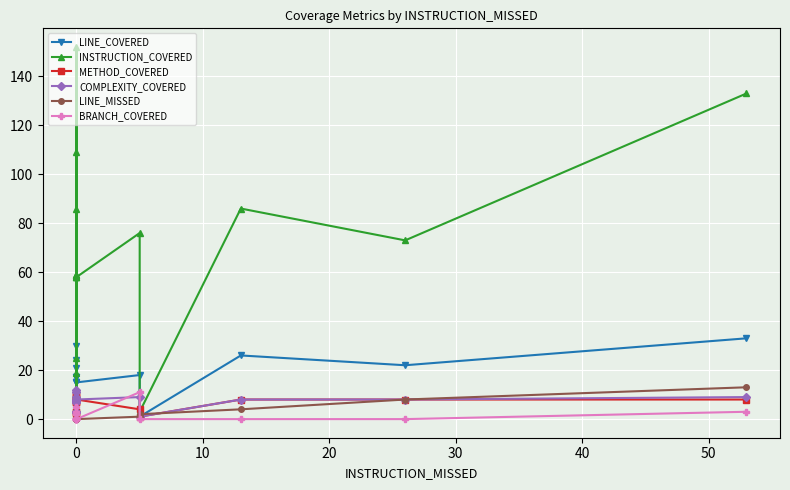

Reading right to left, list all the values displayed in this chart.

LINE_COVERED: 33	22	26	1	18	15	15	24	4	15	21	30	17	17	17	3	8
INSTRUCTION_COVERED: 133	73	86	3	76	58	58	109	19	58	86	152	59	59	59	7	25
METHOD_COVERED: 8	8	8	1	4	8	8	10	2	8	10	9	7	7	7	3	3
COMPLEXITY_COVERED: 9	8	8	1	9	8	8	12	3	8	11	9	7	7	7	3	3
LINE_MISSED: 13	8	4	2	1	0	0	0	0	0	0	0	0	0	0	0	0
BRANCH_COVERED: 3	0	0	0	11	0	0	5	2	0	3	0	0	0	0	0	0